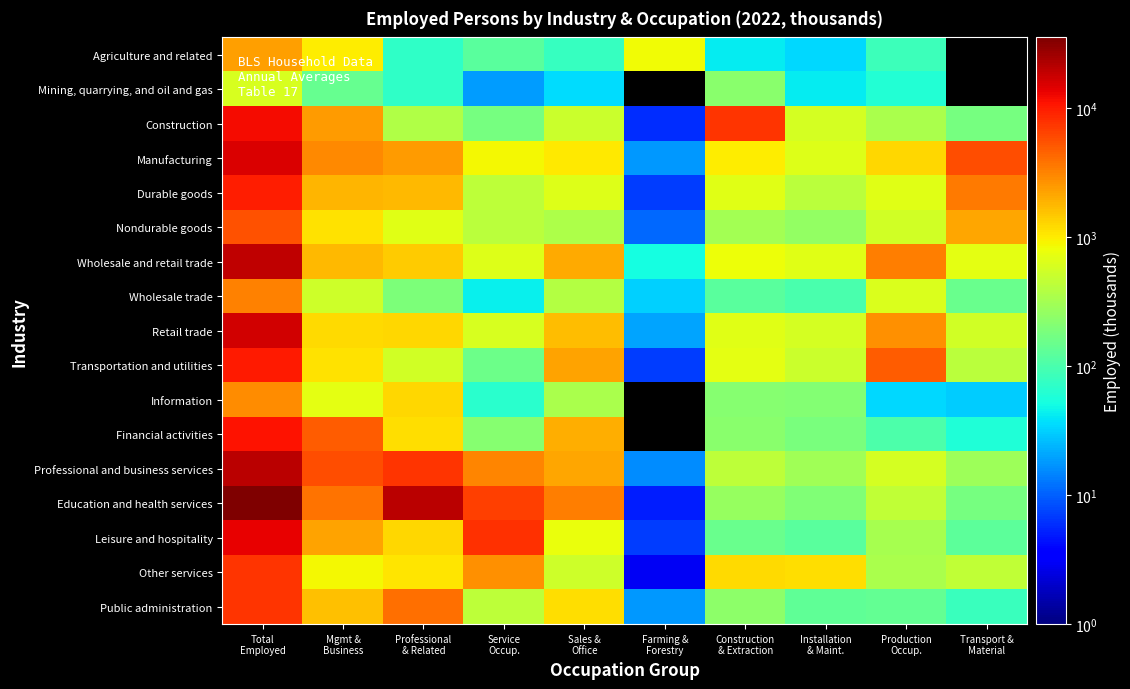

Reading left to right, extract all data points from this chart.

Agriculture and related: Total
Employed=2290	Mgmt &
Business=1006	Professional
& Related=73	Service
Occup.=123	Sales &
Office=78	Farming &
Forestry=847	Construction
& Extraction=43	Installation
& Maint.=34	Production
Occup.=85	Transport &
Material=0
Mining, quarrying, and oil and gas: Total
Employed=601	Mgmt &
Business=143	Professional
& Related=73	Service
Occup.=19	Sales &
Office=36	Farming &
Forestry=0	Construction
& Extraction=223	Installation
& Maint.=43	Production
Occup.=62	Transport &
Material=0
Construction: Total
Employed=11790	Mgmt &
Business=2460	Professional
& Related=365	Service
Occup.=176	Sales &
Office=515	Farming &
Forestry=6	Construction
& Extraction=7755	Installation
& Maint.=587	Production
Occup.=336	Transport &
Material=177
Manufacturing: Total
Employed=15231	Mgmt &
Business=2978	Professional
& Related=2439	Service
Occup.=856	Sales &
Office=1021	Farming &
Forestry=18	Construction
& Extraction=987	Installation
& Maint.=663	Production
Occup.=1252	Transport &
Material=5680
Durable goods: Total
Employed=9619	Mgmt &
Business=1849	Professional
& Related=1750	Service
Occup.=432	Sales &
Office=664	Farming &
Forestry=7	Construction
& Extraction=675	Installation
& Maint.=410	Production
Occup.=694	Transport &
Material=3547
Nondurable goods: Total
Employed=5612	Mgmt &
Business=1129	Professional
& Related=689	Service
Occup.=424	Sales &
Office=357	Farming &
Forestry=11	Construction
& Extraction=311	Installation
& Maint.=253	Production
Occup.=558	Transport &
Material=2133
Wholesale and retail trade: Total
Employed=19462	Mgmt &
Business=1734	Professional
& Related=1425	Service
Occup.=653	Sales &
Office=2056	Farming &
Forestry=52	Construction
& Extraction=807	Installation
& Maint.=676	Production
Occup.=3350	Transport &
Material=699
Wholesale trade: Total
Employed=3166	Mgmt &
Business=534	Professional
& Related=189	Service
Occup.=44	Sales &
Office=392	Farming &
Forestry=32	Construction
& Extraction=122	Installation
& Maint.=101	Production
Occup.=635	Transport &
Material=151
Retail trade: Total
Employed=16295	Mgmt &
Business=1200	Professional
& Related=1236	Service
Occup.=609	Sales &
Office=1664	Farming &
Forestry=20	Construction
& Extraction=685	Installation
& Maint.=575	Production
Occup.=2715	Transport &
Material=549
Transportation and utilities: Total
Employed=10079	Mgmt &
Business=1107	Professional
& Related=550	Service
Occup.=154	Sales &
Office=2242	Farming &
Forestry=7	Construction
& Extraction=701	Installation
& Maint.=523	Production
Occup.=4774	Transport &
Material=416
Information: Total
Employed=2867	Mgmt &
Business=724	Professional
& Related=1255	Service
Occup.=66	Sales &
Office=340	Farming &
Forestry=0	Construction
& Extraction=220	Installation
& Maint.=205	Production
Occup.=35	Transport &
Material=30
Financial activities: Total
Employed=11033	Mgmt &
Business=4904	Professional
& Related=1152	Service
Occup.=217	Sales &
Office=1950	Farming &
Forestry=0	Construction
& Extraction=229	Installation
& Maint.=183	Production
Occup.=104	Transport &
Material=59
Professional and business services: Total
Employed=20628	Mgmt &
Business=5728	Professional
& Related=7711	Service
Occup.=3078	Sales &
Office=2107	Farming &
Forestry=16	Construction
& Extraction=444	Installation
& Maint.=302	Production
Occup.=585	Transport &
Material=284
Education and health services: Total
Employed=35377	Mgmt &
Business=3881	Professional
& Related=20469	Service
Occup.=6687	Sales &
Office=3307	Farming &
Forestry=5	Construction
& Extraction=267	Installation
& Maint.=197	Production
Occup.=448	Transport &
Material=174
Leisure and hospitality: Total
Employed=13728	Mgmt &
Business=2222	Professional
& Related=1285	Service
Occup.=7979	Sales &
Office=764	Farming &
Forestry=7	Construction
& Extraction=149	Installation
& Maint.=123	Production
Occup.=321	Transport &
Material=127
Other services: Total
Employed=7530	Mgmt &
Business=856	Professional
& Related=1049	Service
Occup.=2732	Sales &
Office=534	Farming &
Forestry=3	Construction
& Extraction=1215	Installation
& Maint.=1185	Production
Occup.=336	Transport &
Material=450
Public administration: Total
Employed=7674	Mgmt &
Business=1610	Professional
& Related=3961	Service
Occup.=435	Sales &
Office=1148	Farming &
Forestry=18	Construction
& Extraction=239	Installation
& Maint.=135	Production
Occup.=138	Transport &
Material=82